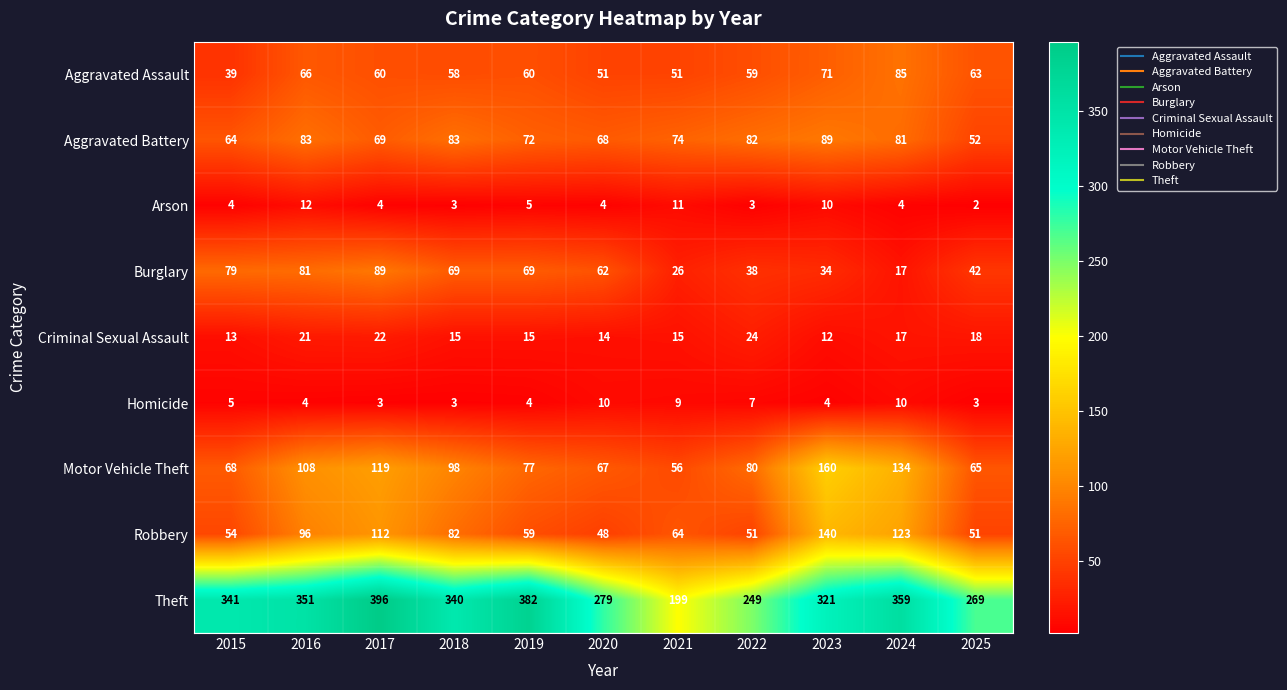

How many distinct data groups are displayed?

9